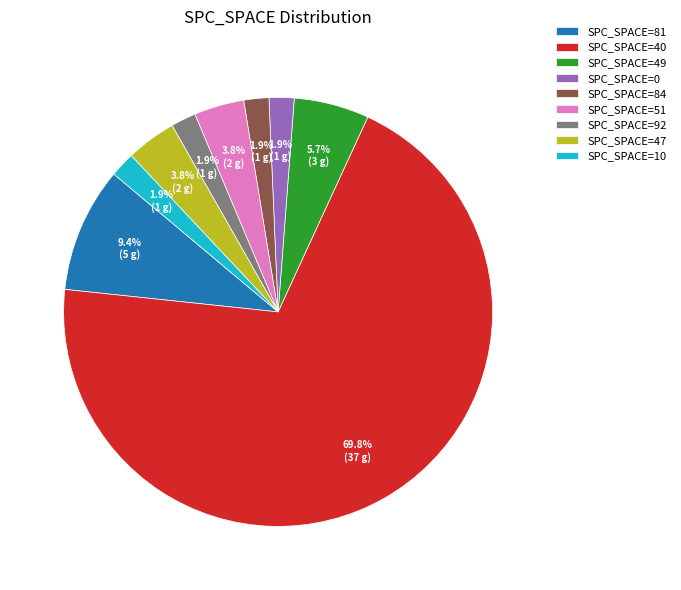

How many slices are in this pie chart?

9